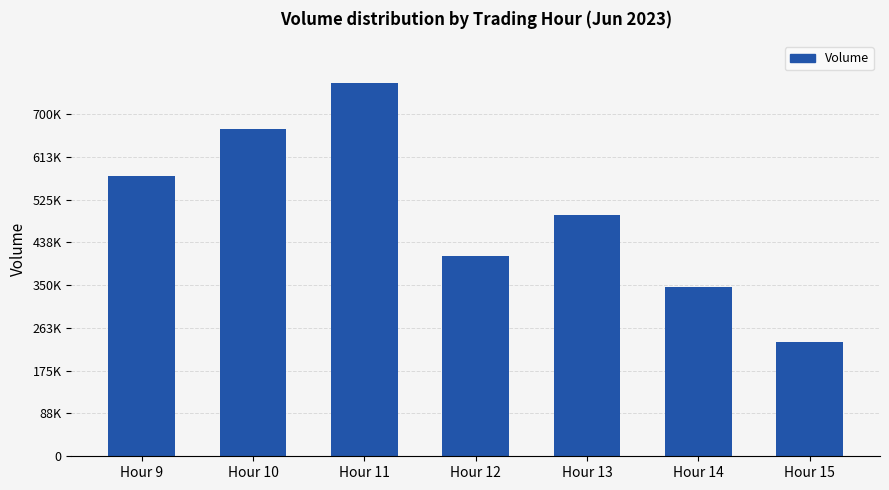

Are the bars horizontal?

No